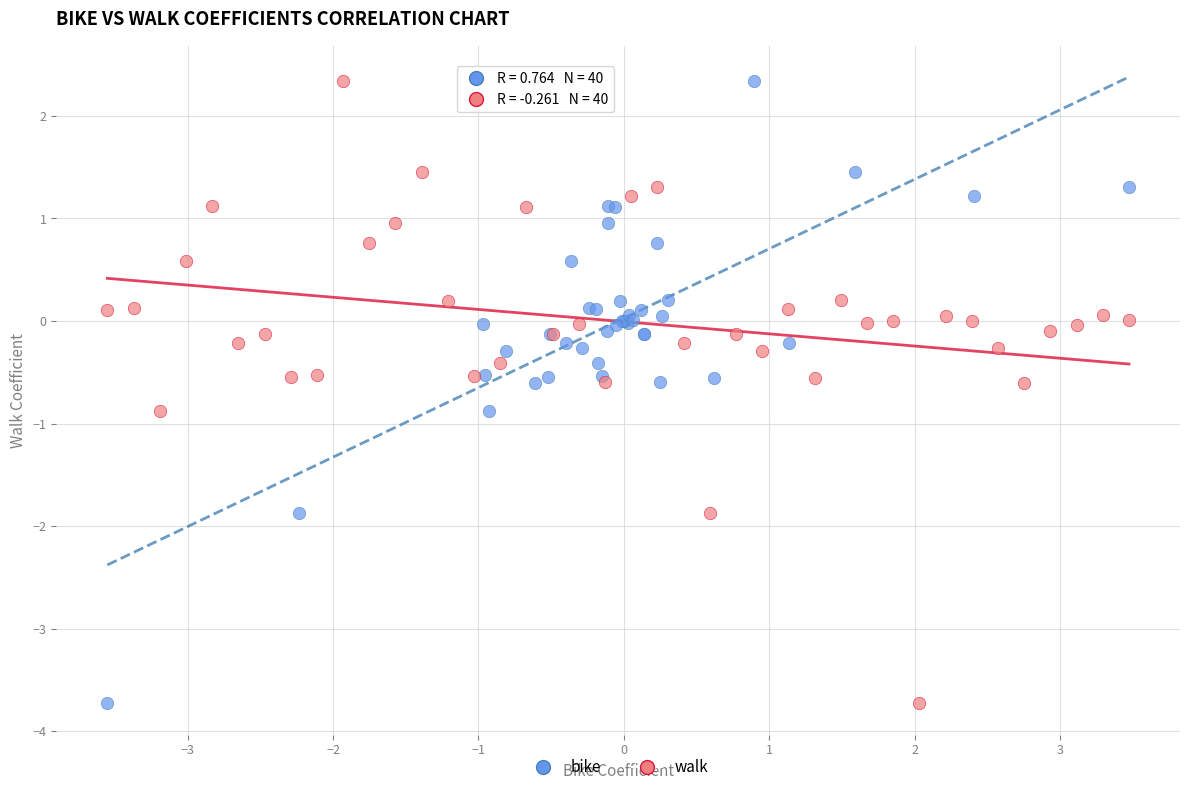

What are all the series names shown in the legend?

bike, walk